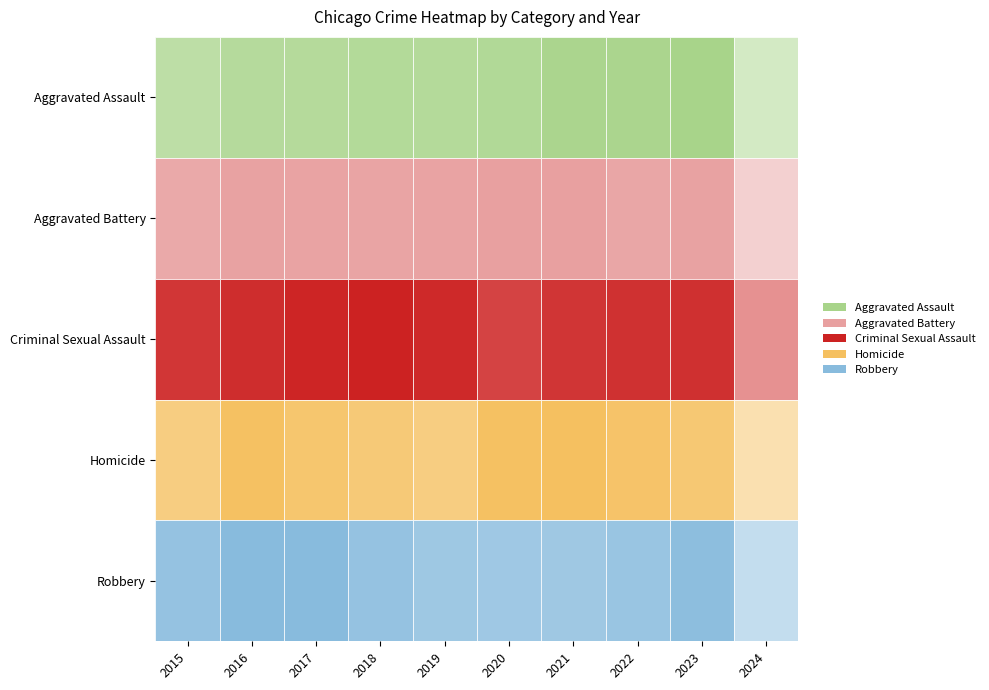

Is the value of Robbery at 2016 greater than the value of Homicide at 2017?

Yes